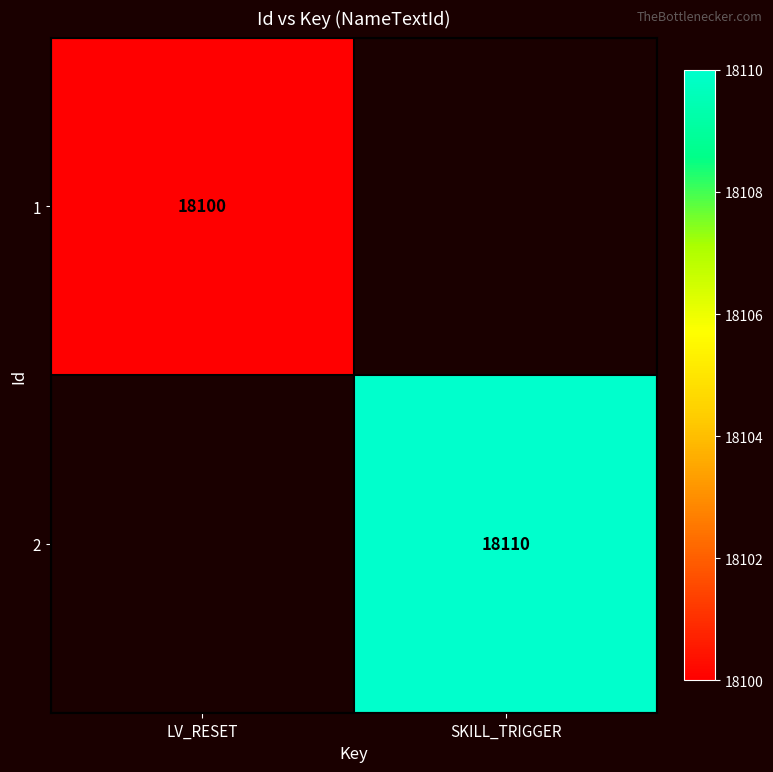

The value of 2 at SKILL_TRIGGER is 18110. True or false?

True